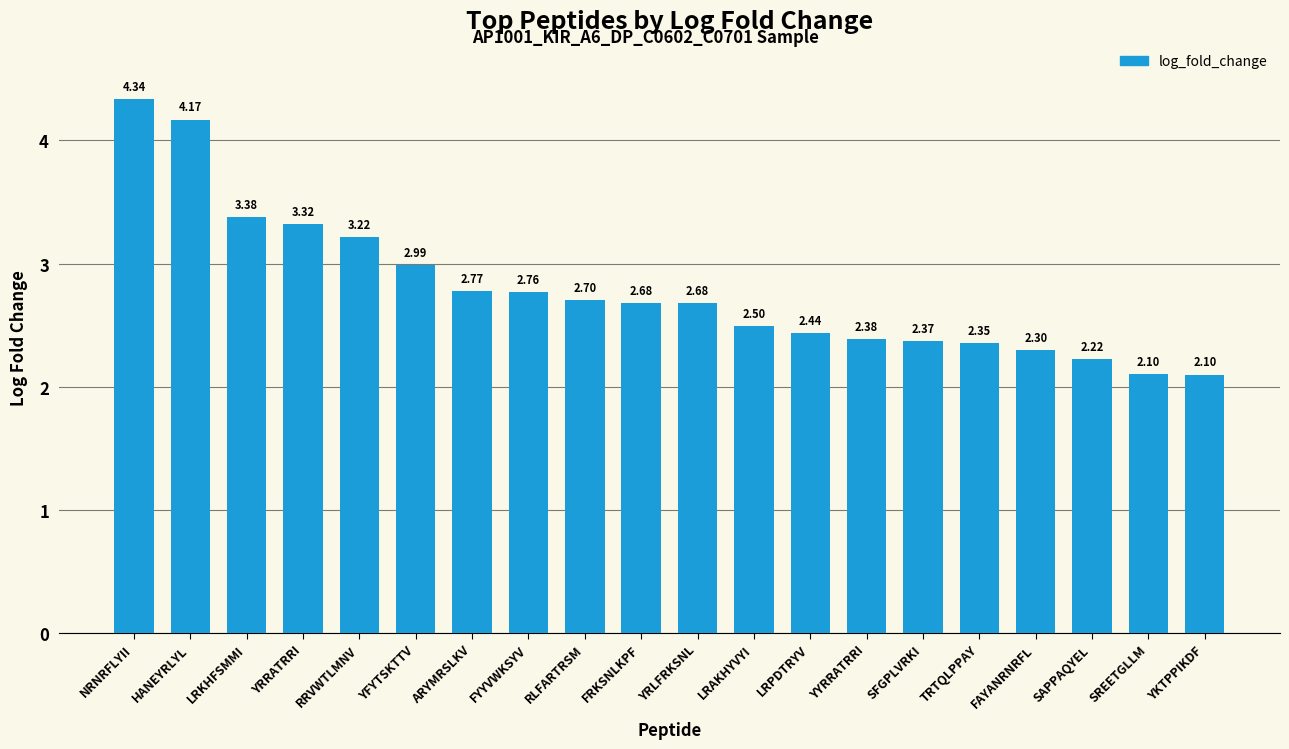

At which category does the chart reach its peak across all series?

NRNRFLYII